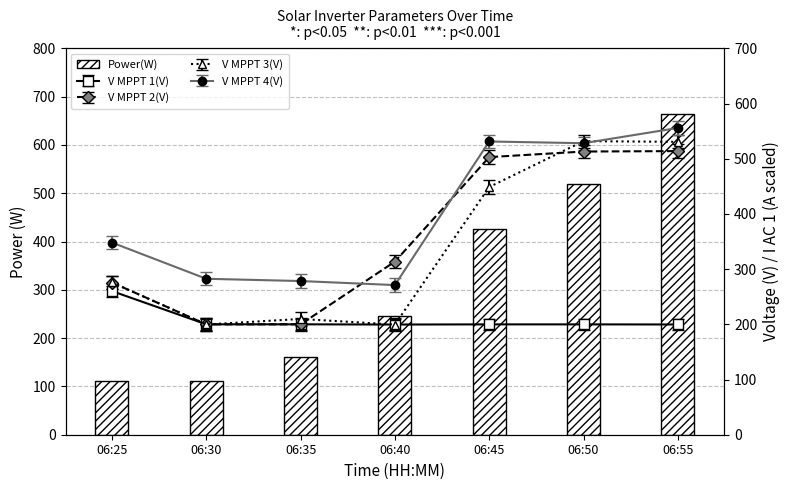

Read the value at 06:55.

665